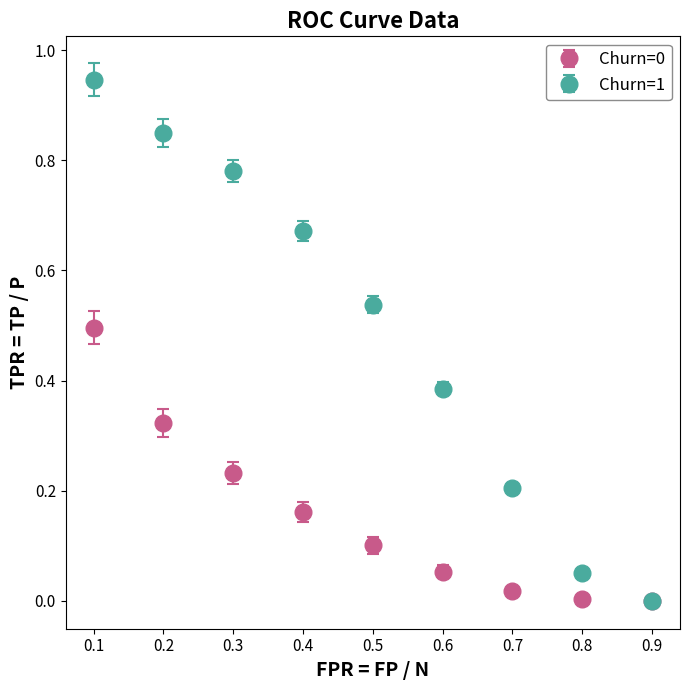

Is the value of Churn=0 at 0.3 greater than the value of Churn=1 at 0.2?

No